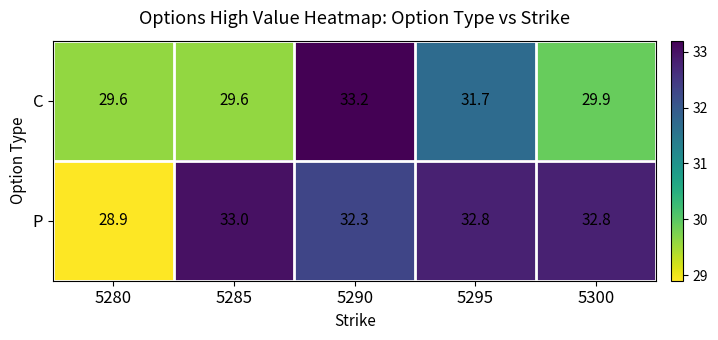

Which series has the largest total across all categories?

P